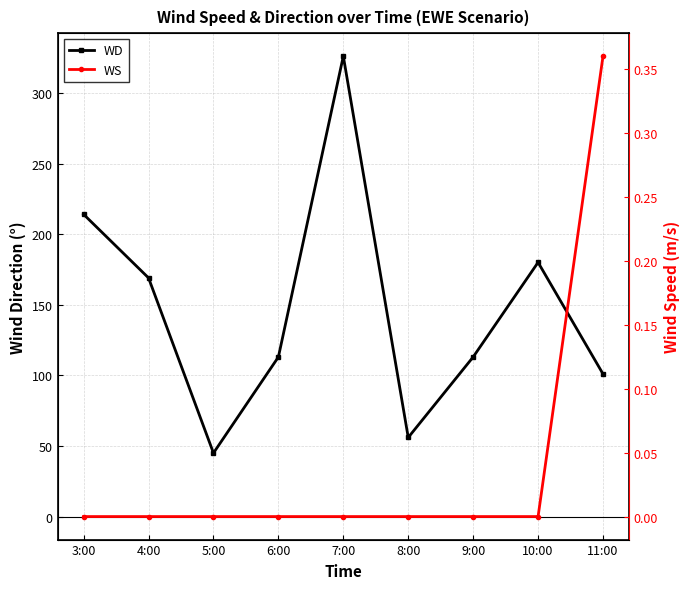

Reading right to left, what are all the values shown in this chart?

WD: 101.0	180.0	113.0	56.0	326.0	113.0	45.0	169.0	214.0
WS: 0.4	0.0	0.0	0.0	0.0	0.0	0.0	0.0	0.0